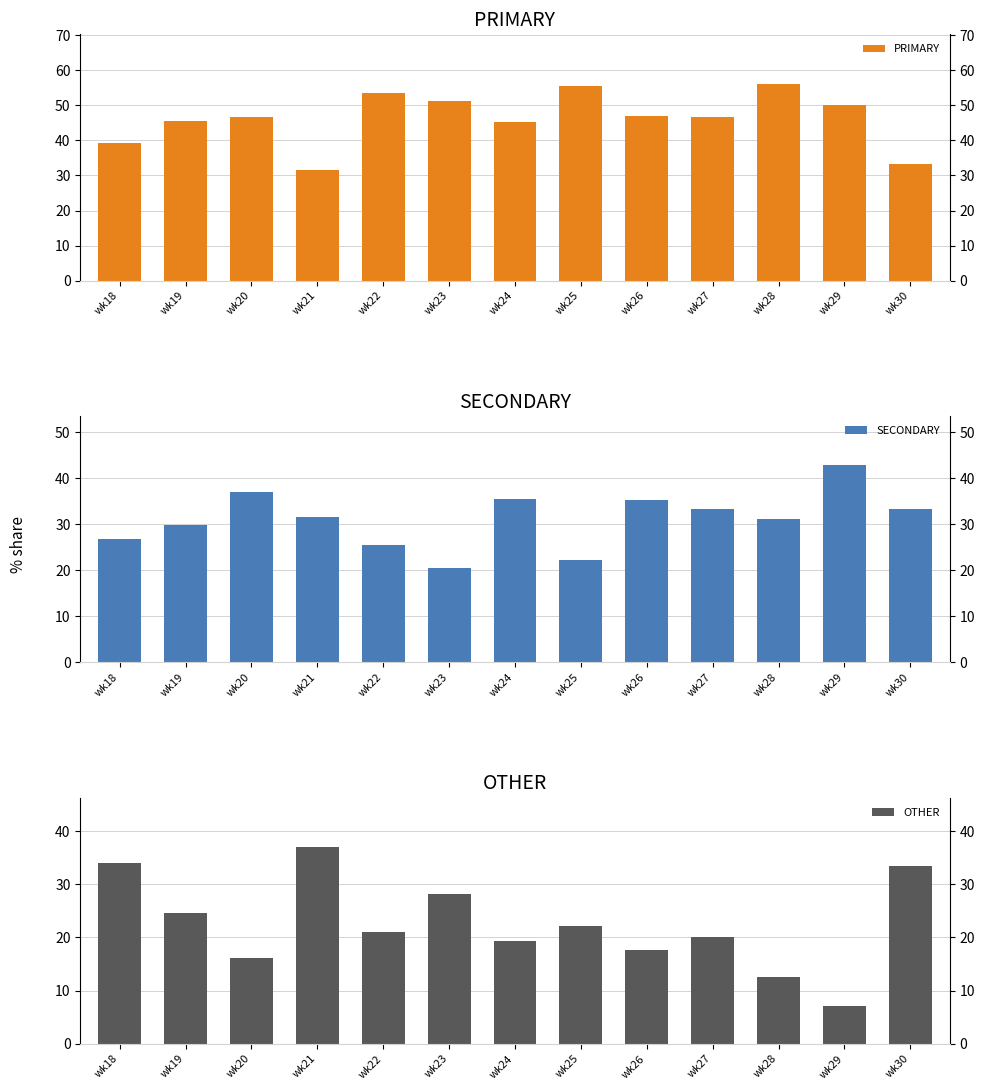

List the series in order of their peak value, lowest first.

OTHER, SECONDARY, PRIMARY